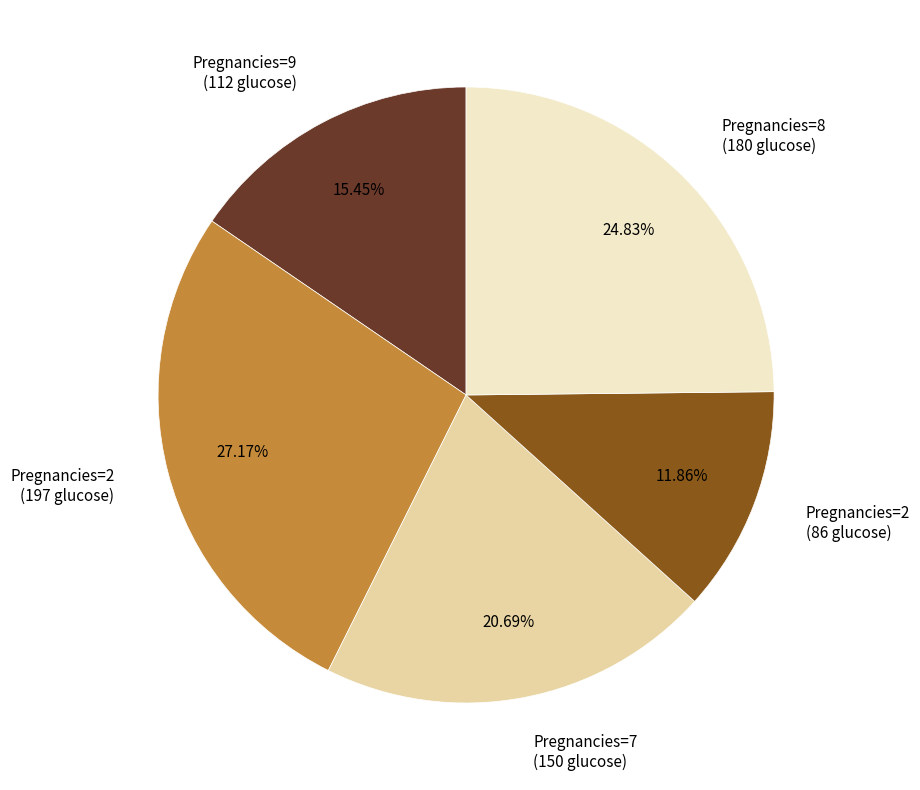

What is the ratio of the value at Pregnancies=2 (86 glucose) to the value at Pregnancies=9 (112 glucose)?

0.8